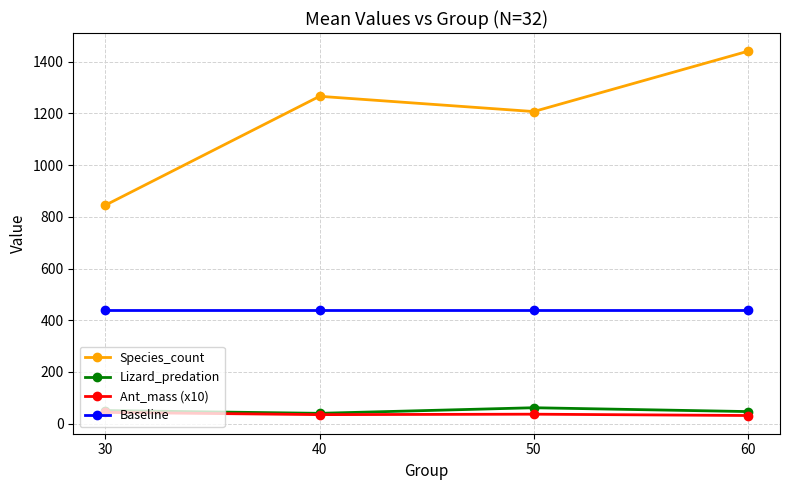

Which series has the widest spread of values?

Species_count